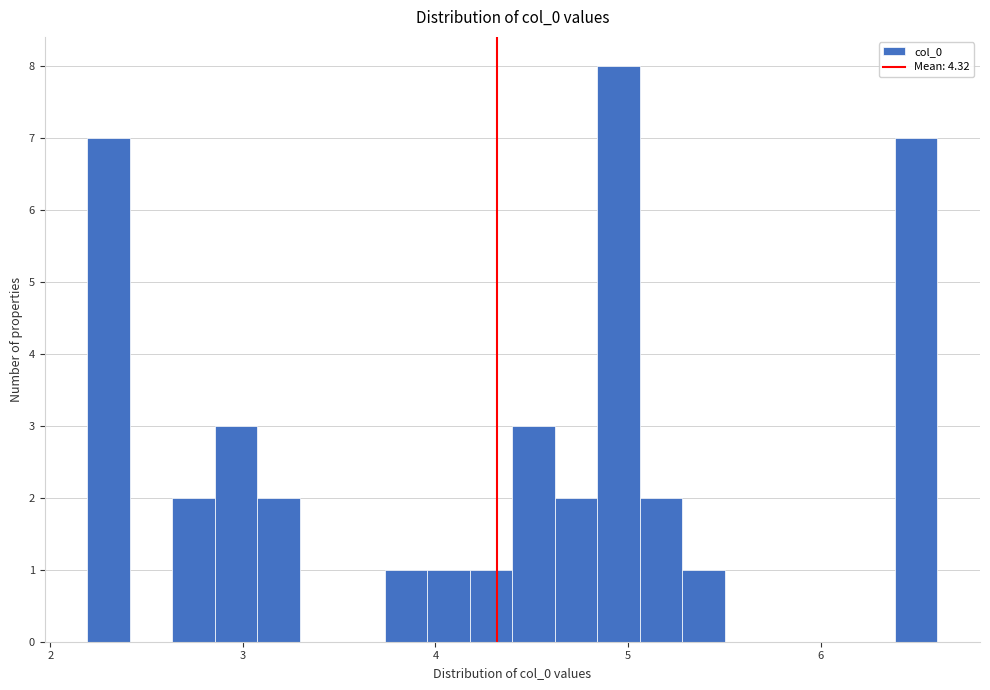

Around what value on the x-axis is the tallest bar? Give the approximate position of its centre, as read against the axis.

5.0